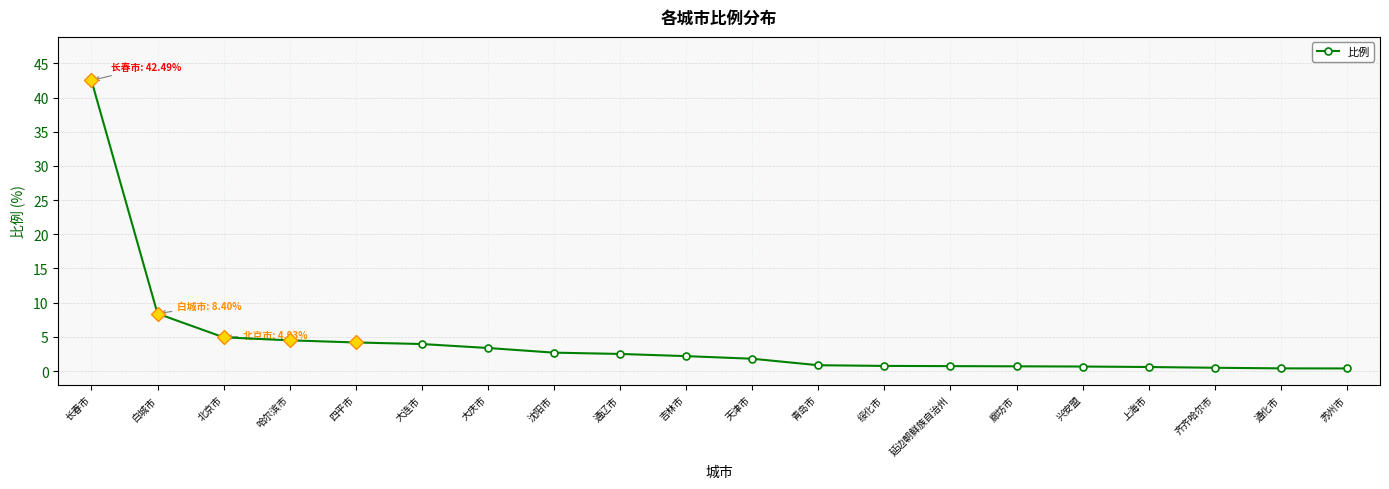

The value at 北京市 is 8.4. True or false?

False